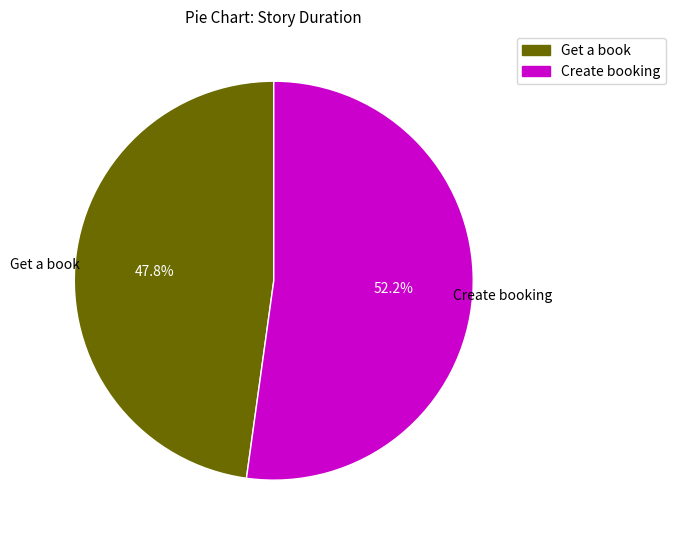

To the nearest percent, what is the difference between the Create booking and Get a book slice percentages?

4%